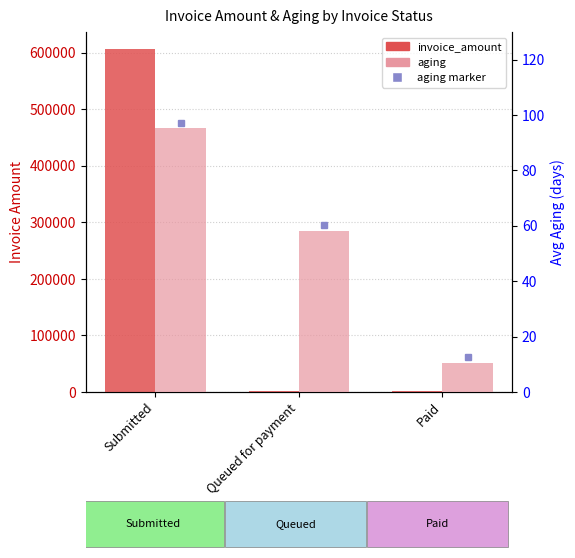

Rank the categories by aging value from lowest to highest.

Paid, Queued for payment, Submitted